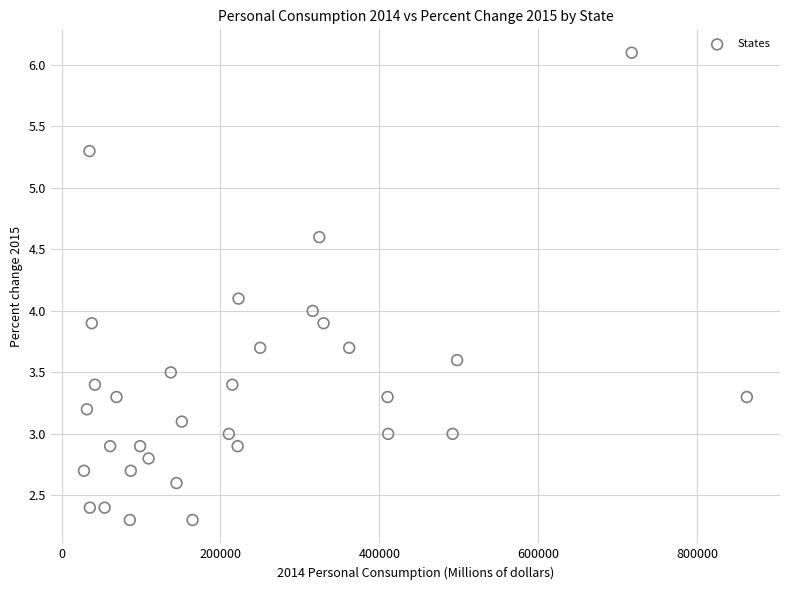

What is the range of X values (max minus min)?

834192.0